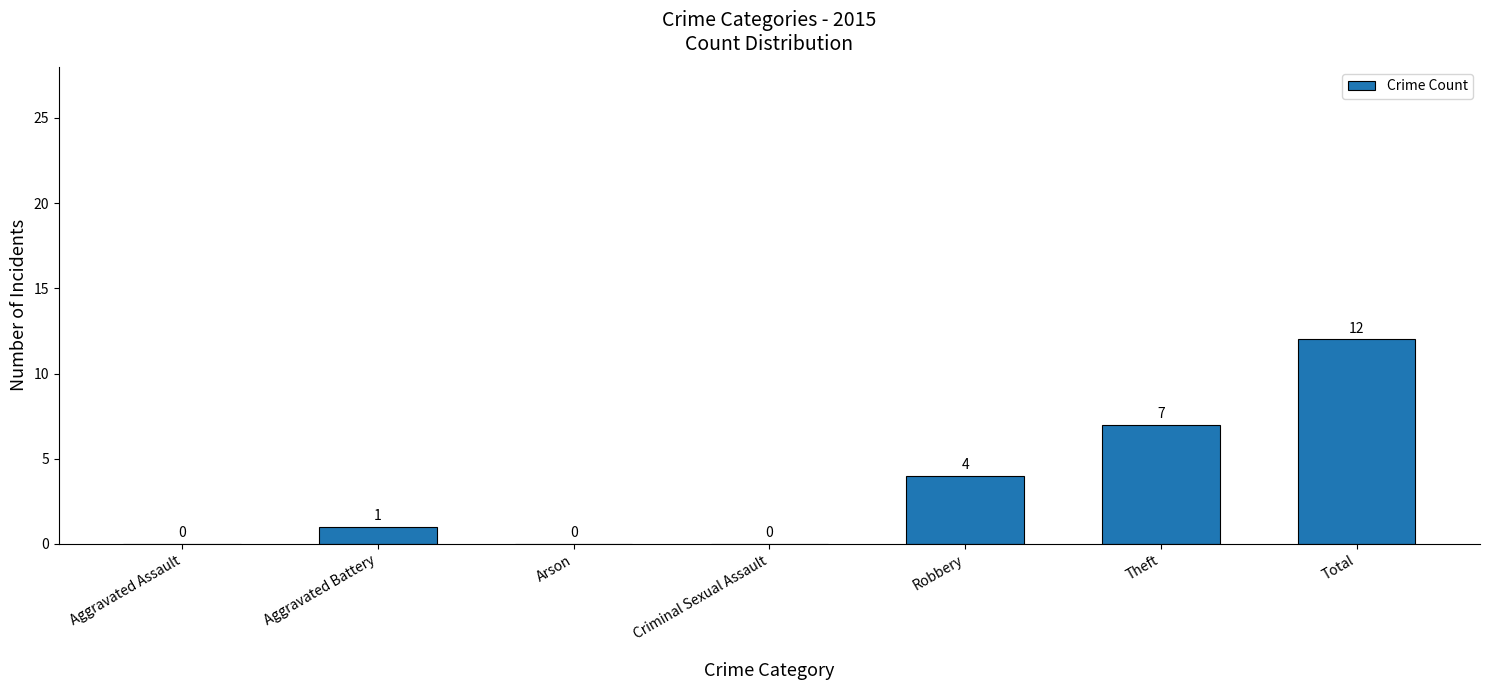

Between Robbery and Theft, which is larger?

Theft